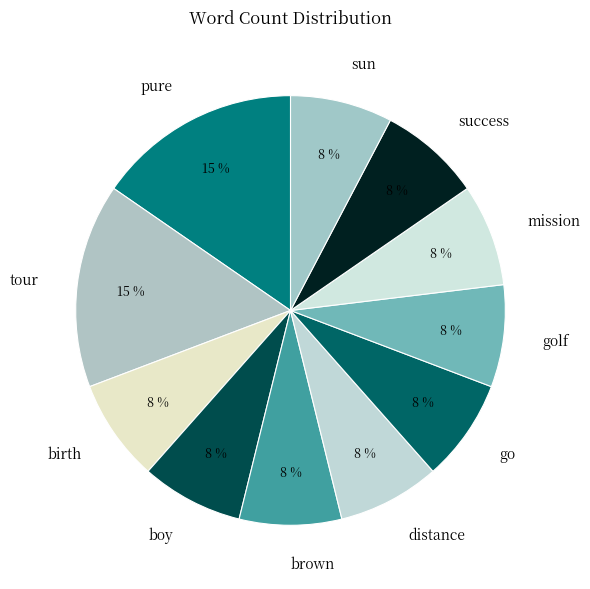

Count the number of slices in the pie.

11